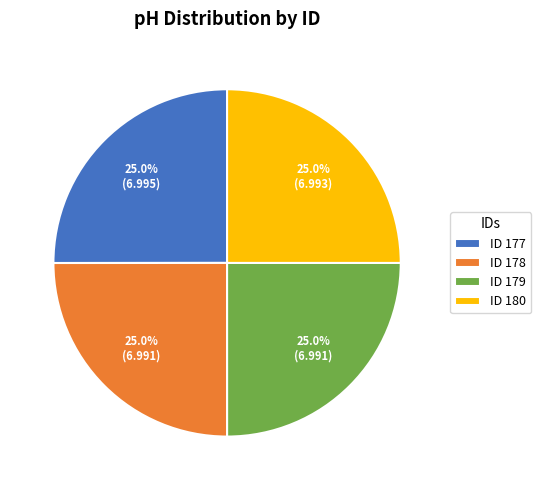

To the nearest percent, what is the average slice percentage?

25%